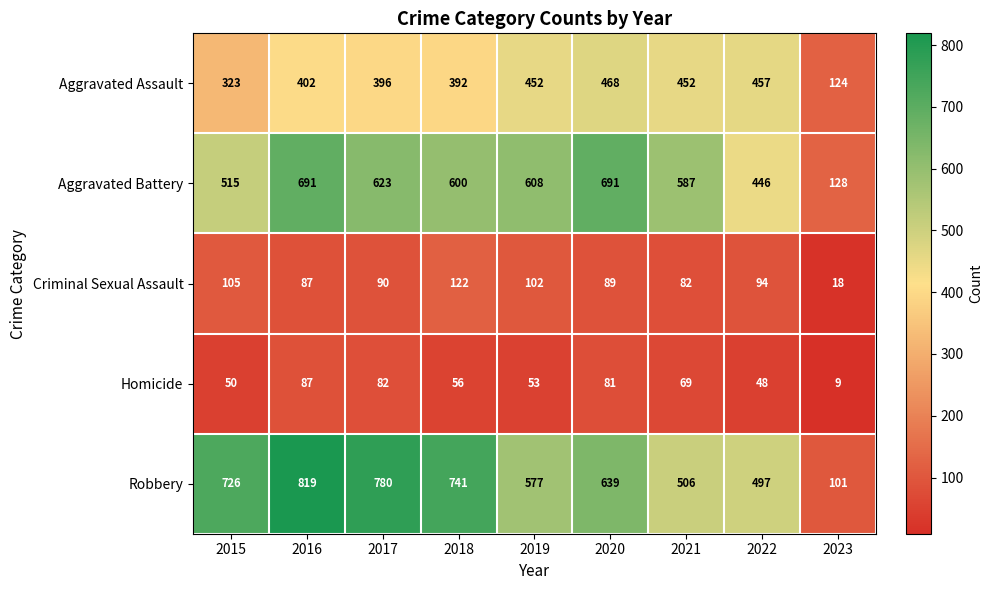

True or false: Robbery has a value of 497 at 2022.

True